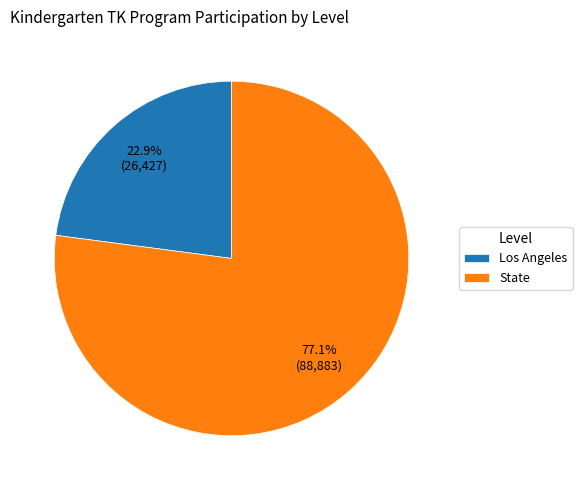

To the nearest percent, what is the combined percentage of Los Angeles and State?

100%